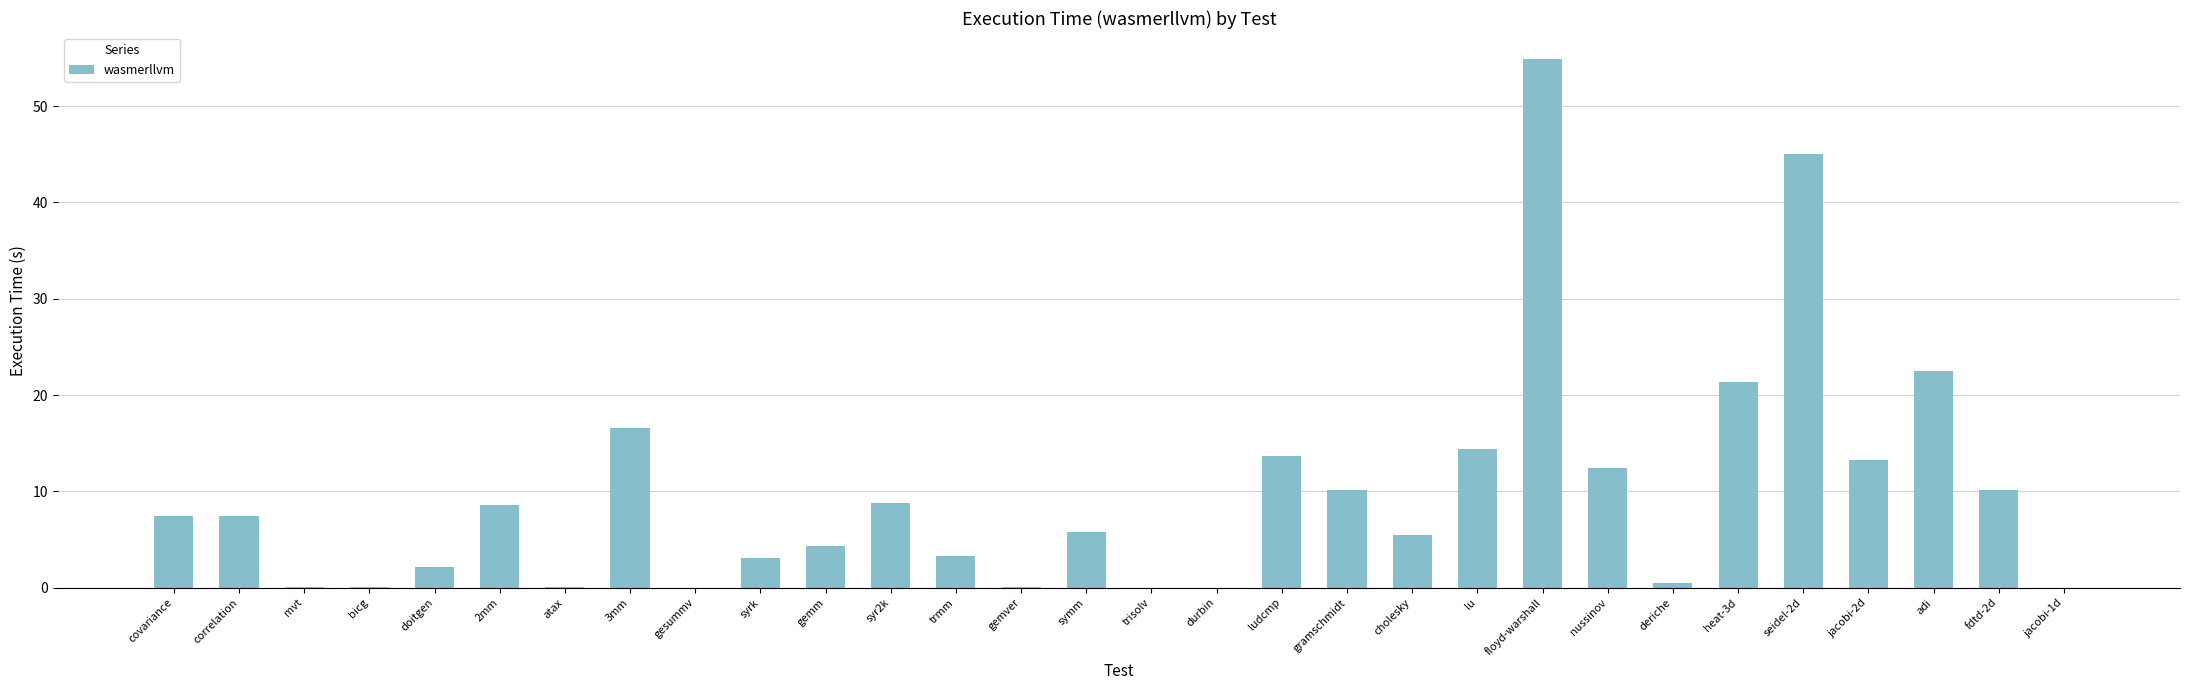

Between correlation and trmm, which is larger?

correlation